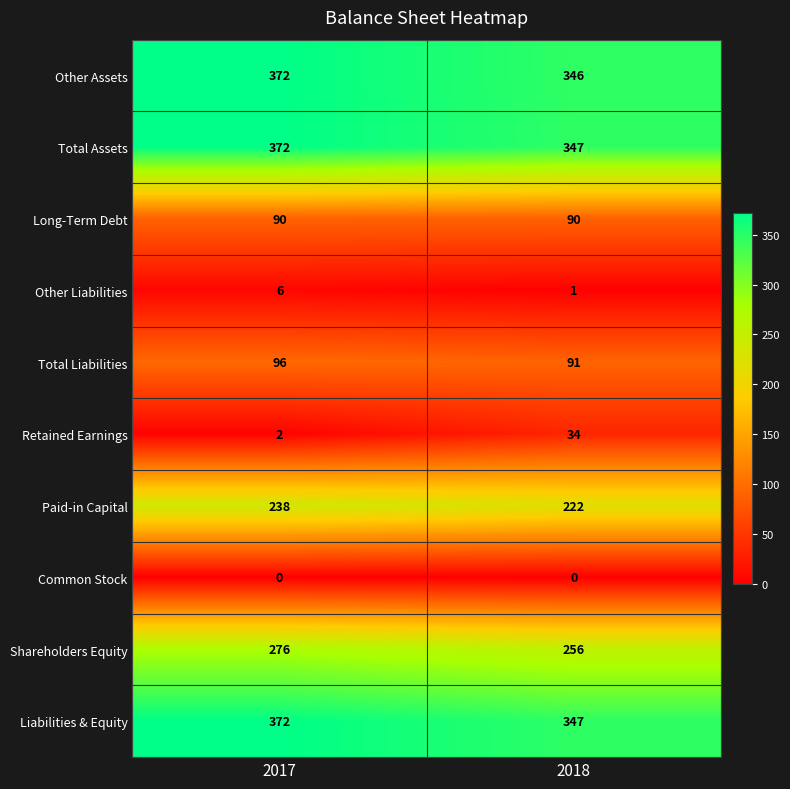

How many series are shown in this chart?

10